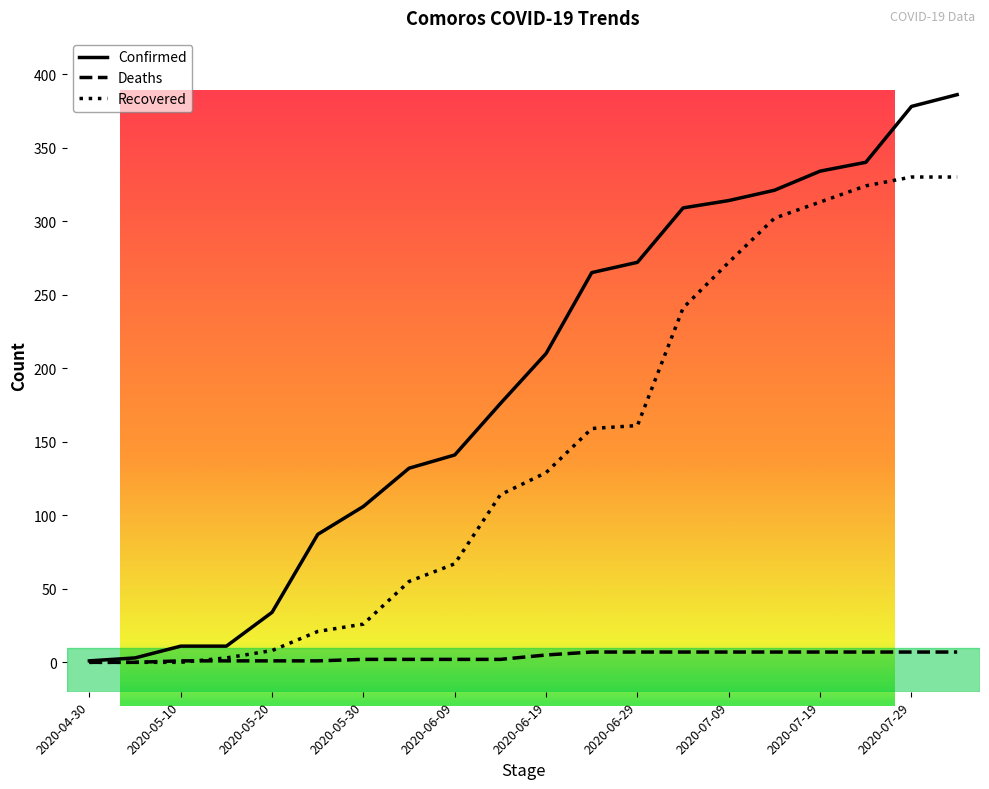

What position from the right is 2020-05-20?

16